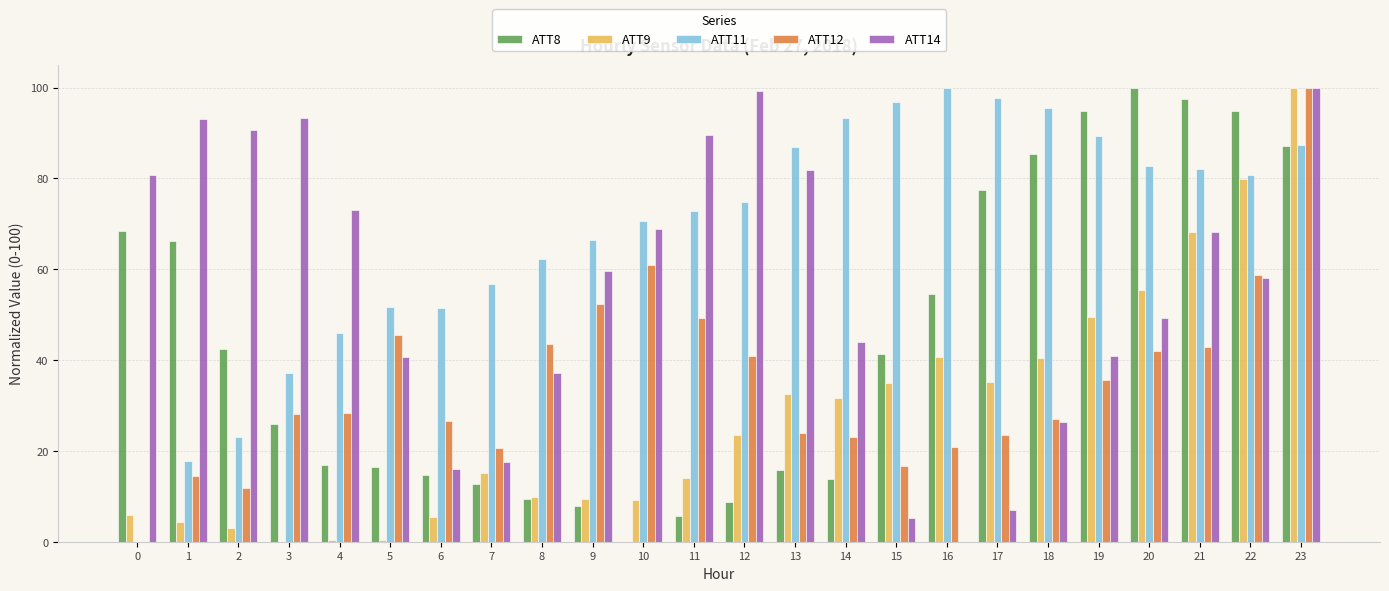

The value of ATT12 at 19 is 22.8. True or false?

False